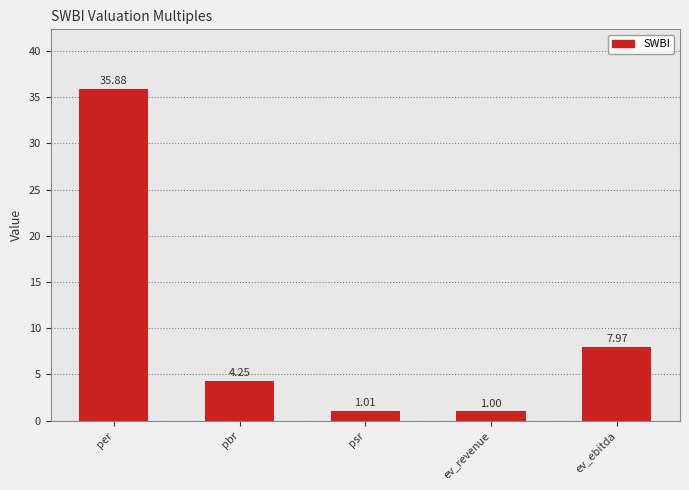

What is the sum of all values?

50.1